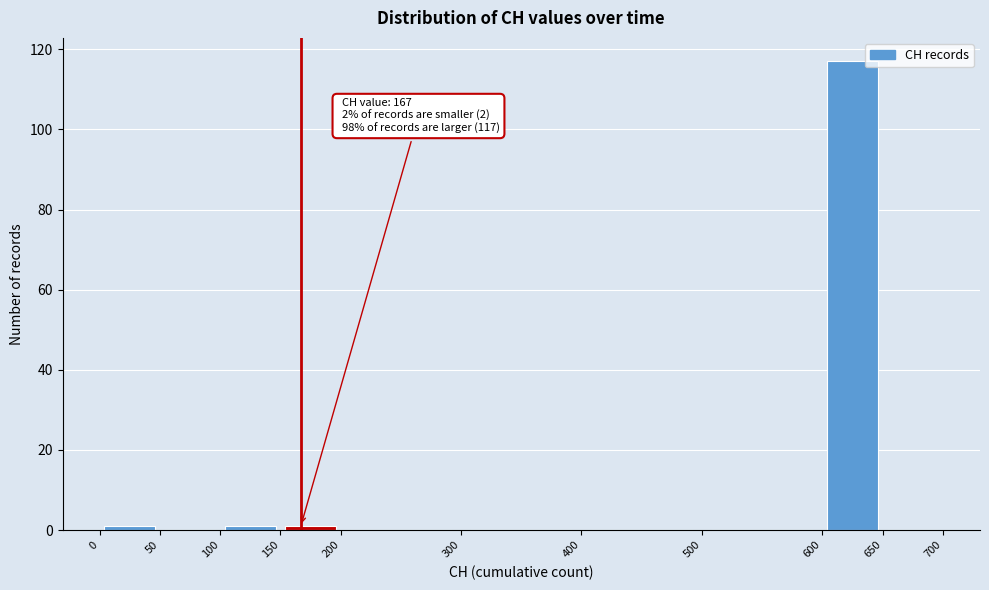

Which range on the x-axis has the tallest bar?

600 to 650